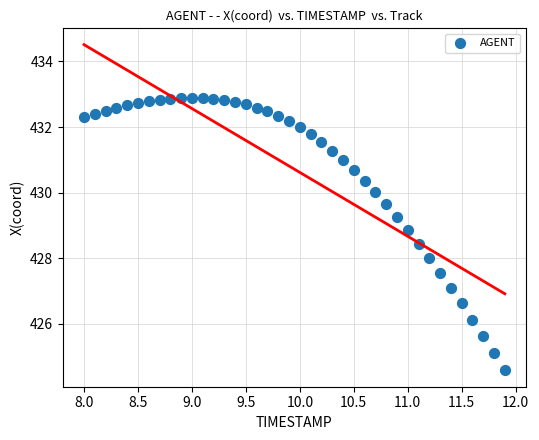

What is the range of Y values (max minus min)?

8.3